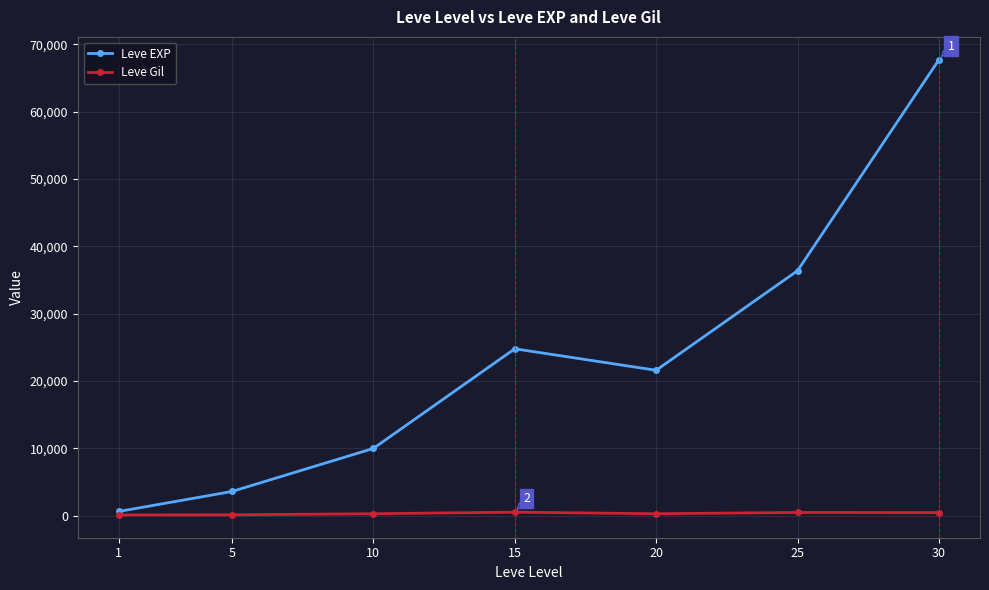

Rank the series by their average value, from lowest to highest.

Leve Gil, Leve EXP